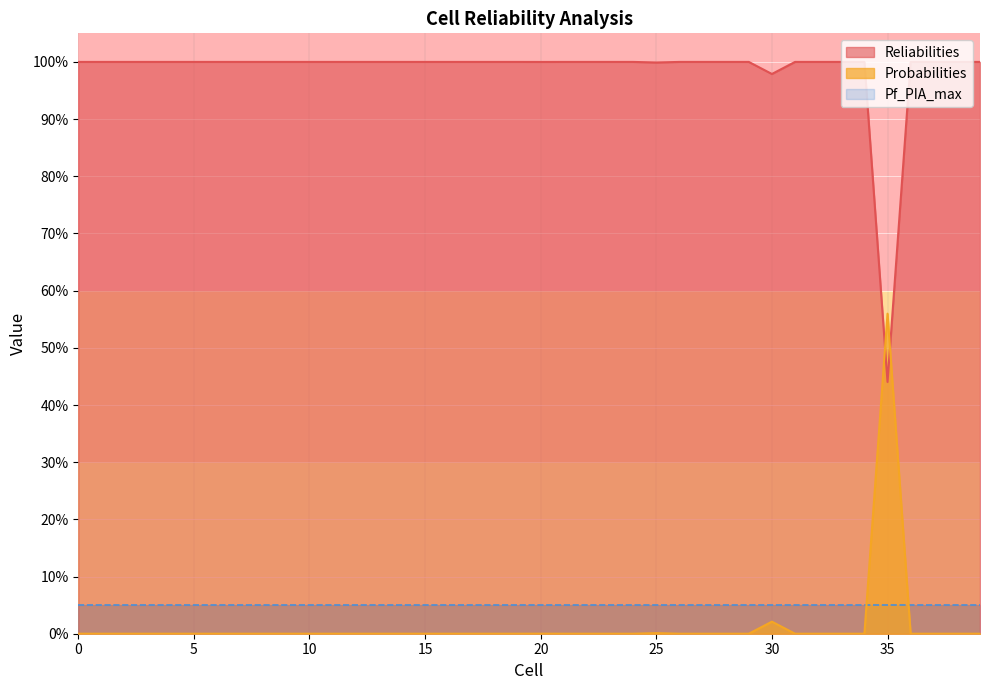

Is the value of Probabilities at 18 greater than the value of Reliabilities at 7?

Yes